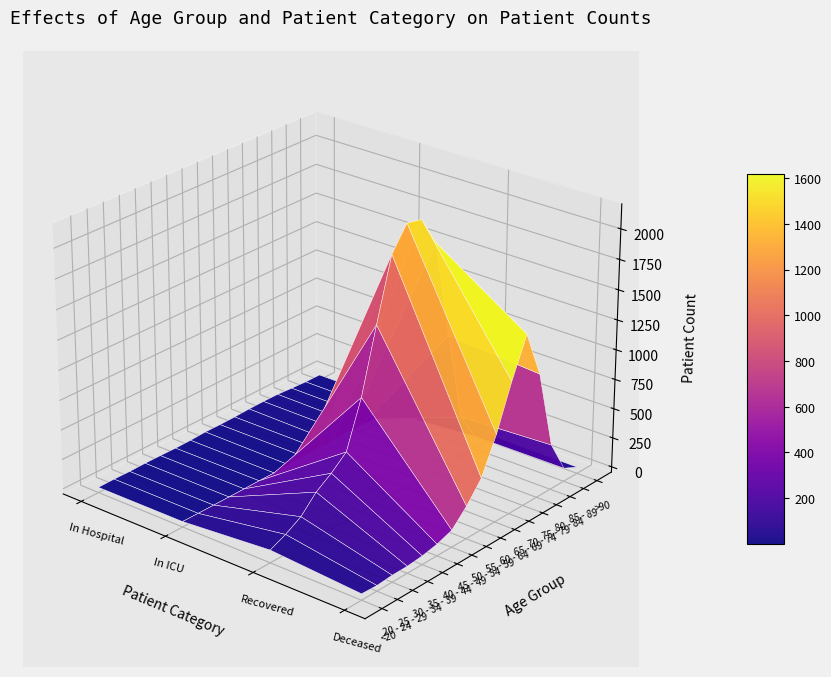

Which series has the largest total across all categories?

recovered_patients